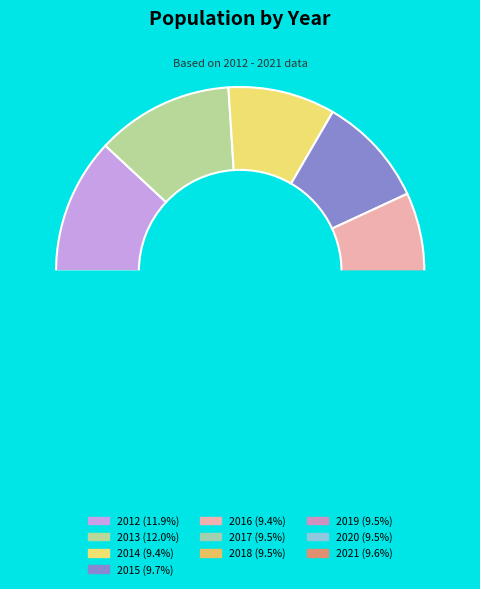

Is there any slice that represents more than half of the pie?

No